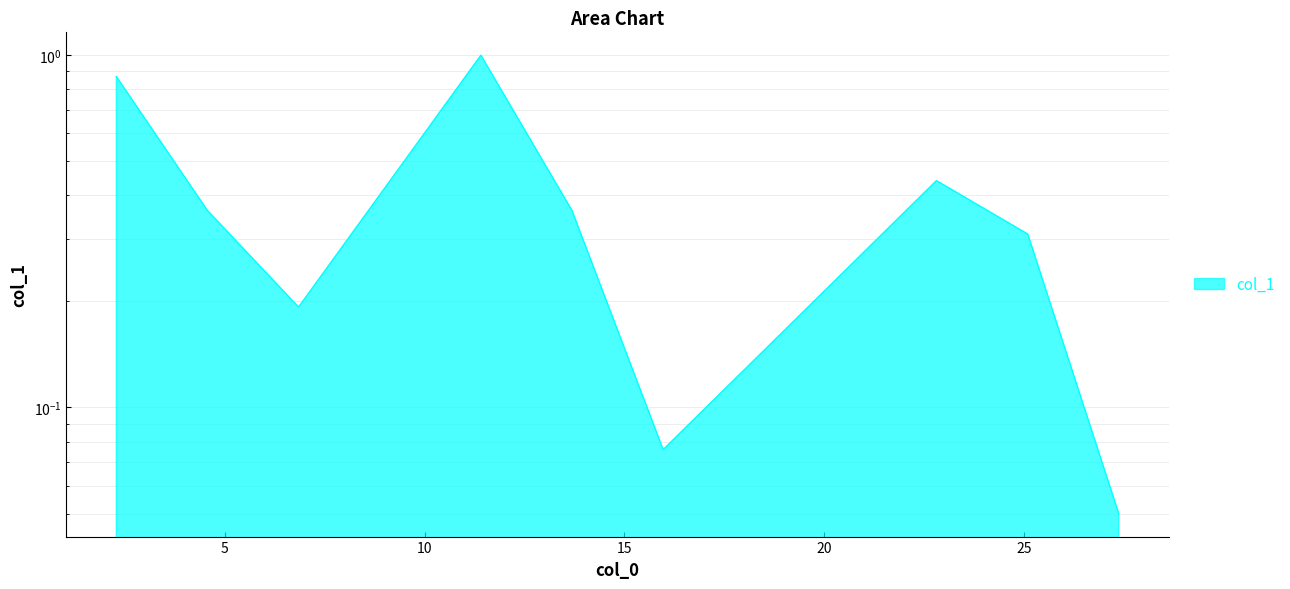

What is the change in value from 11.408 to 13.687000000000001?

-0.6